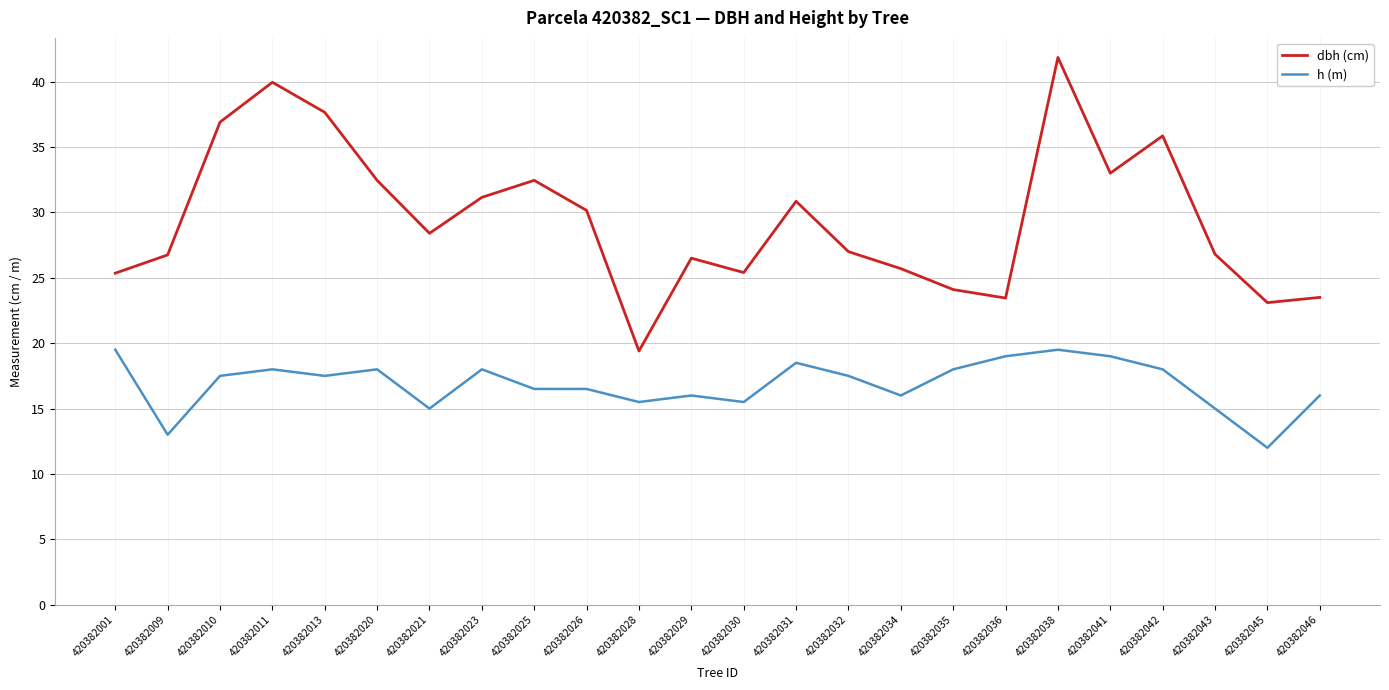

In dbh (cm), how many points are lower than both neighbors (excluding endpoints)?

6